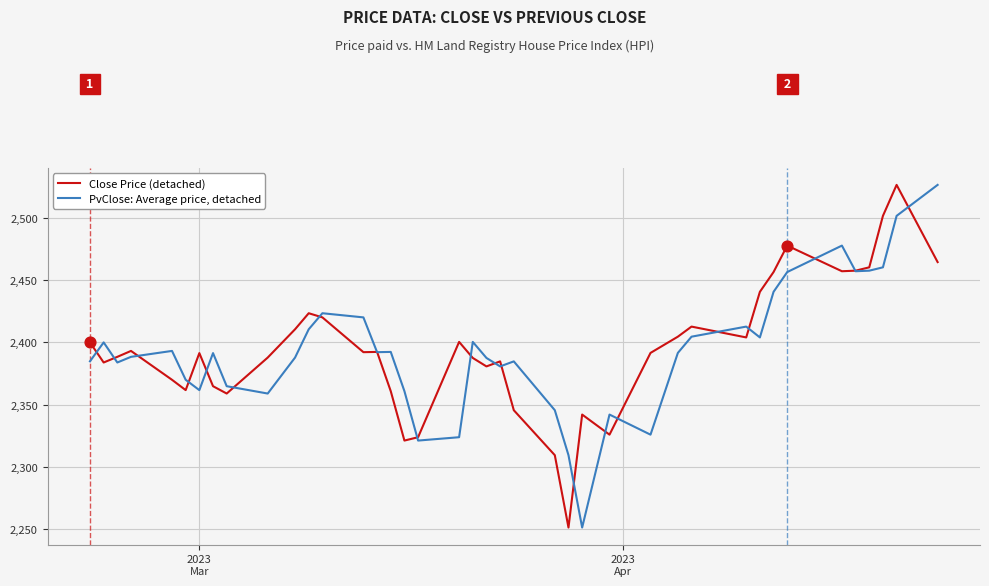

What are all the series names shown in the legend?

Close Price (detached), PvClose: Average price, detached